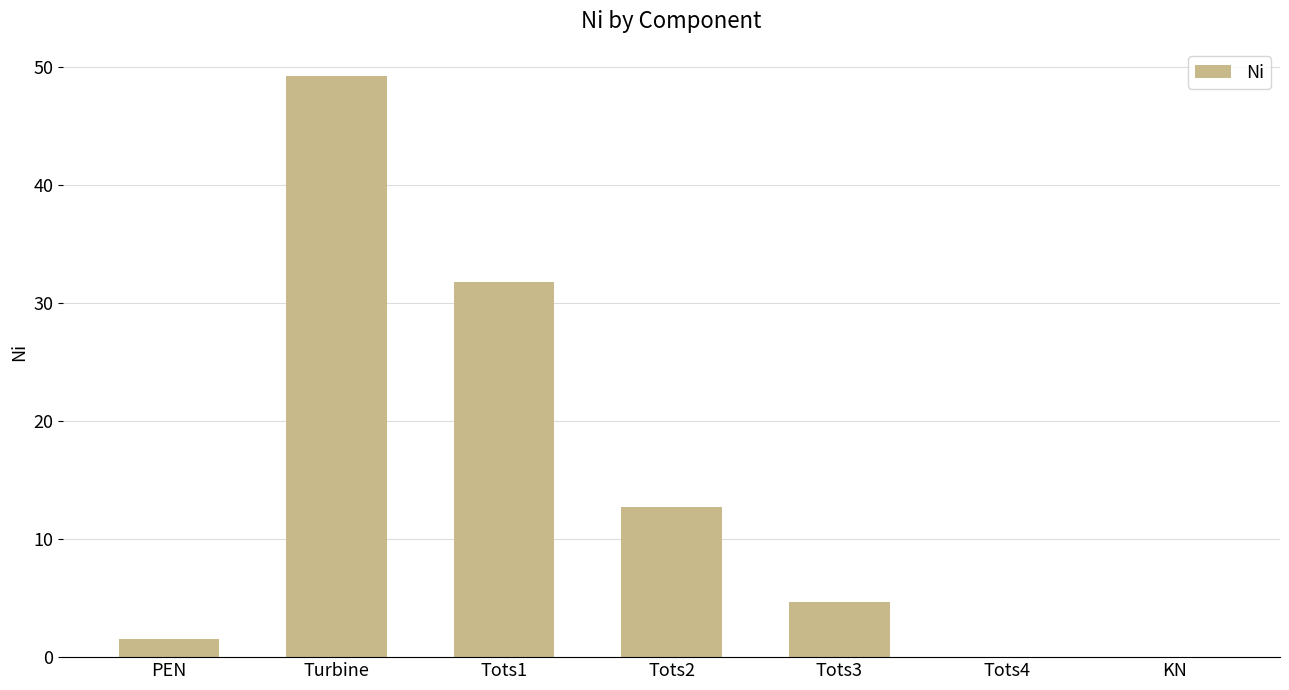

What is the change in value from PEN to Tots3?

+3.2